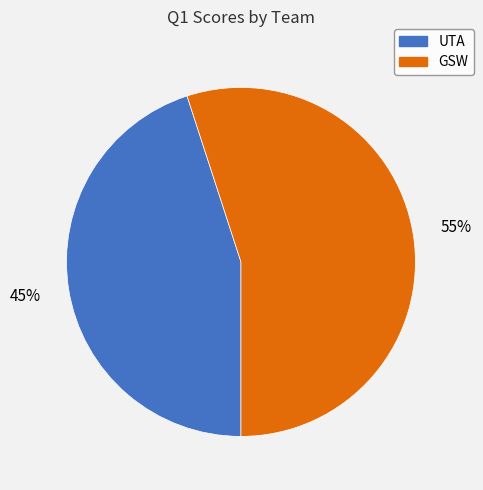

Do UTA and GSW together represent more than half of the pie?

Yes